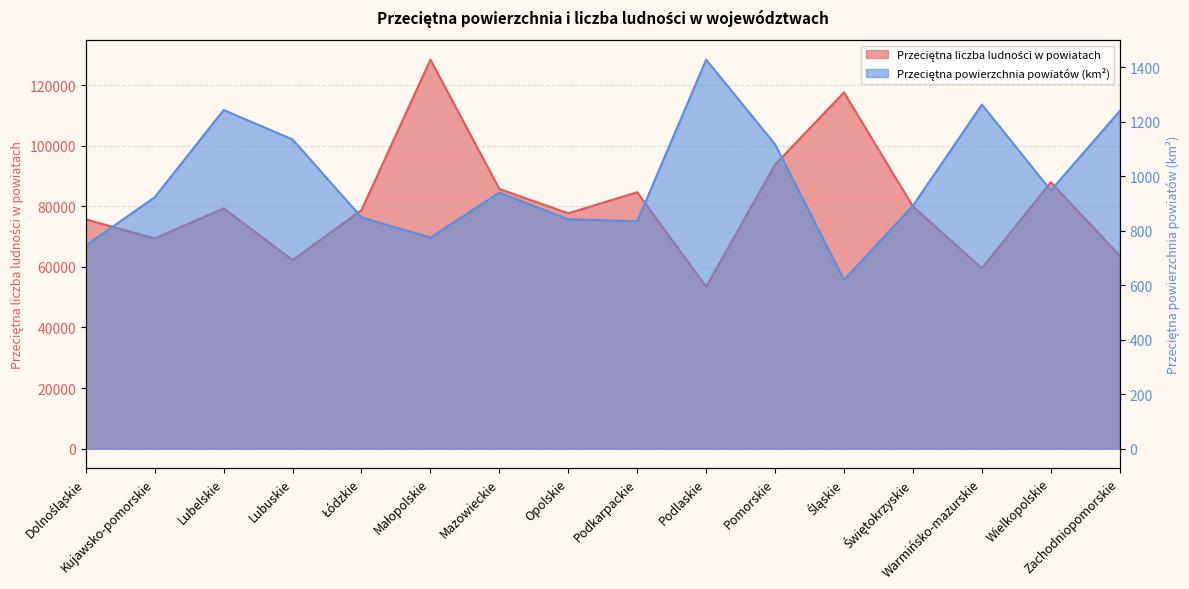

Rank the series by their maximum value, from highest to lowest.

Przeciętna liczba ludności w powiatach, Przeciętna powierzchnia powiatów (km²)